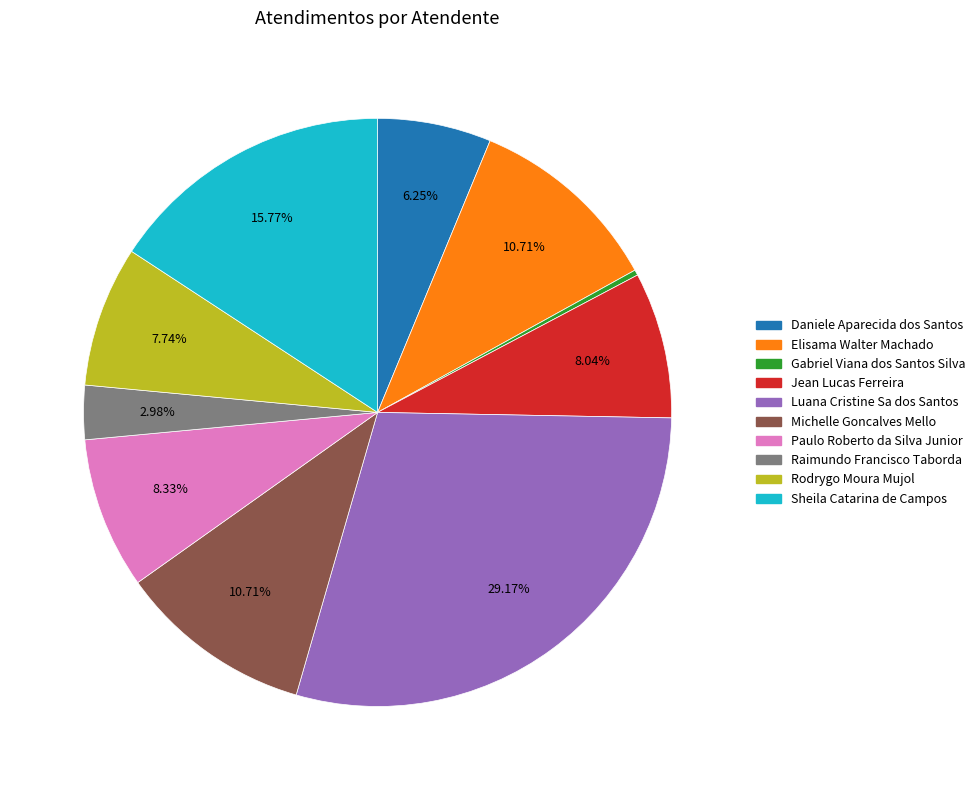

Which category has the smallest portion of the pie?

Gabriel Viana dos Santos Silva